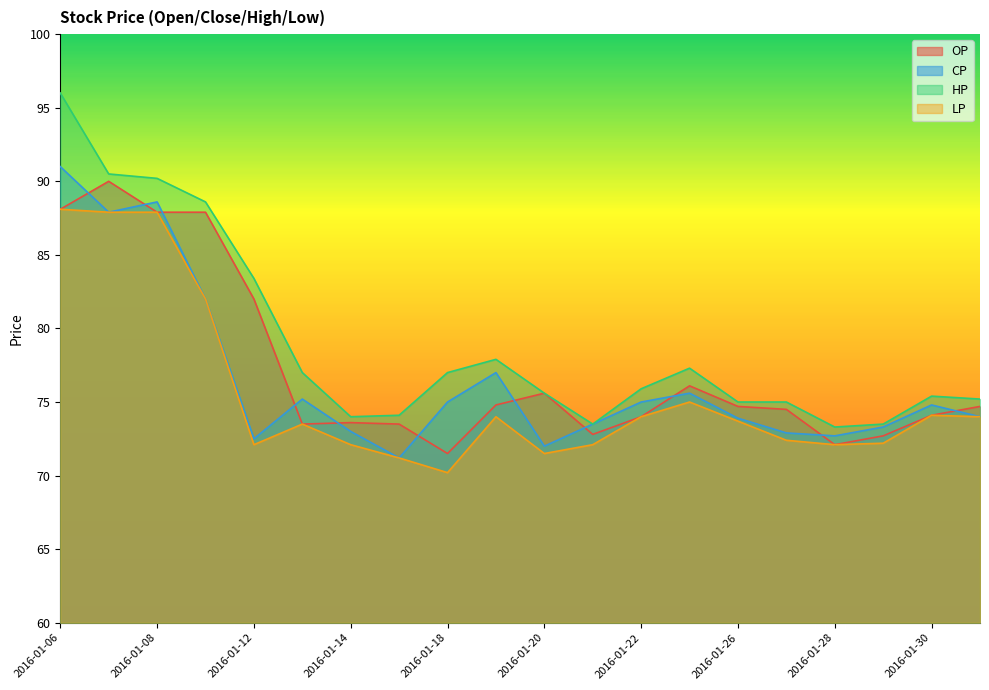

Is it true that LP equals 38.9 at 2016-01-07?

False